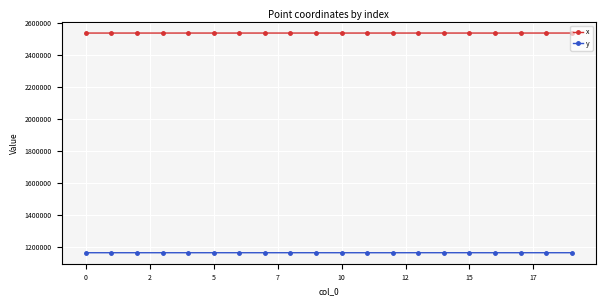

List the series in order of their overall mean, highest first.

x, y